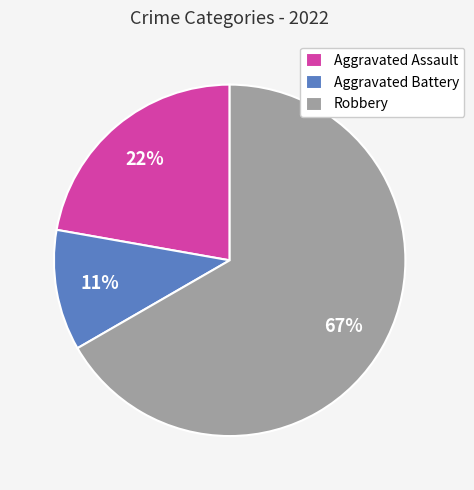

Combined, do Aggravated Assault and Robbery account for over 50%?

Yes